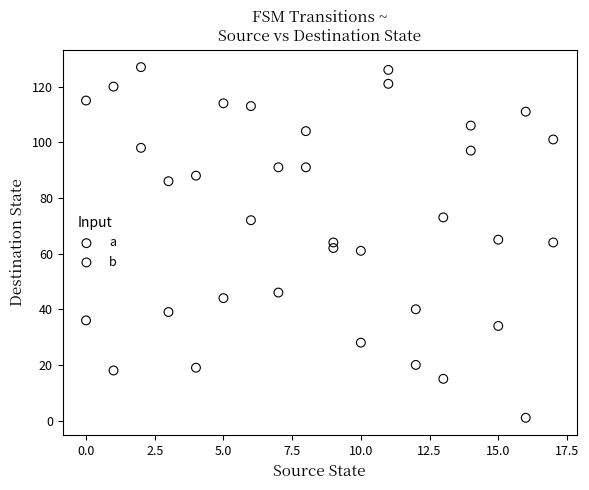

Which series reaches the minimum Y coordinate?

a